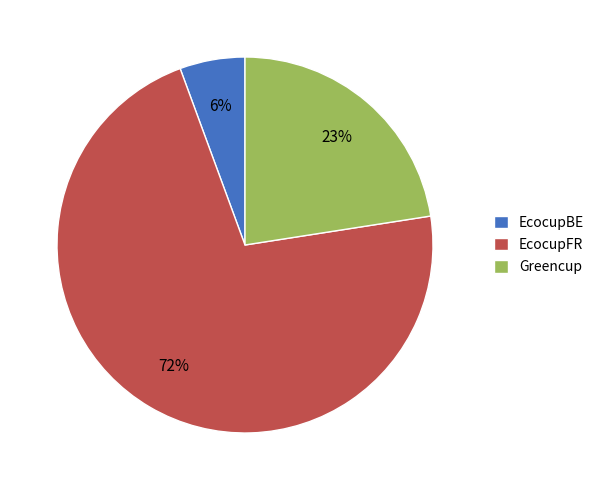

Does EcocupFR account for over 50% of the chart?

Yes